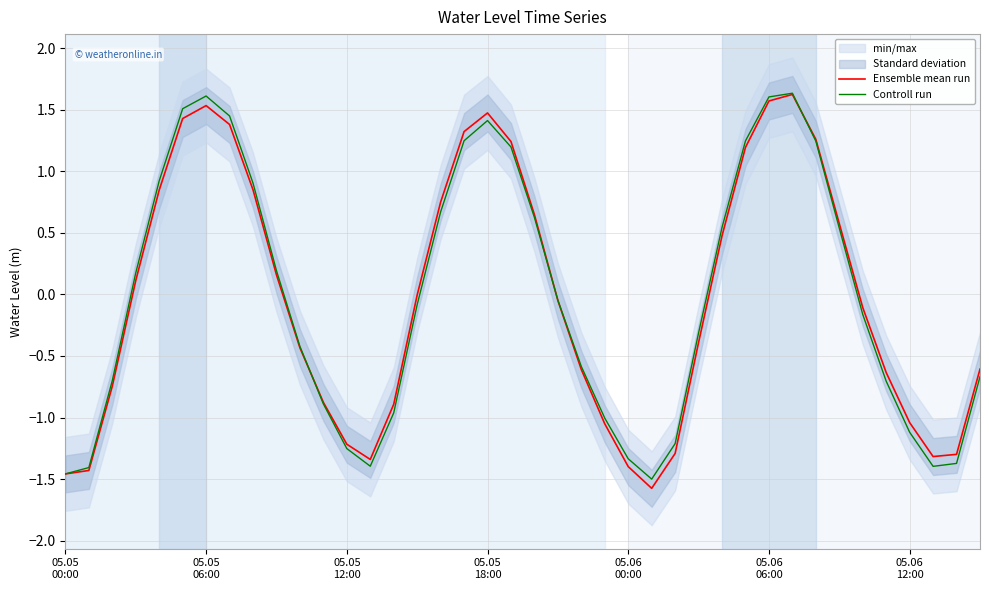

What is the smallest value displayed?

-1.6